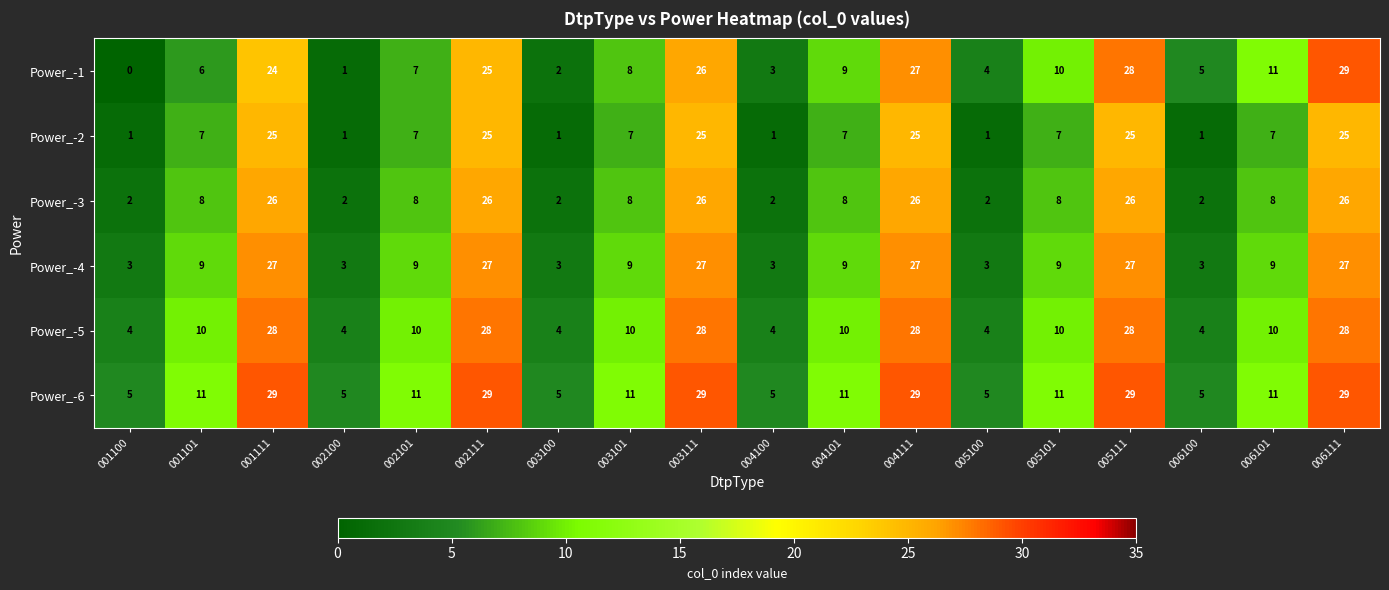

Count the number of categories in the chart.

18